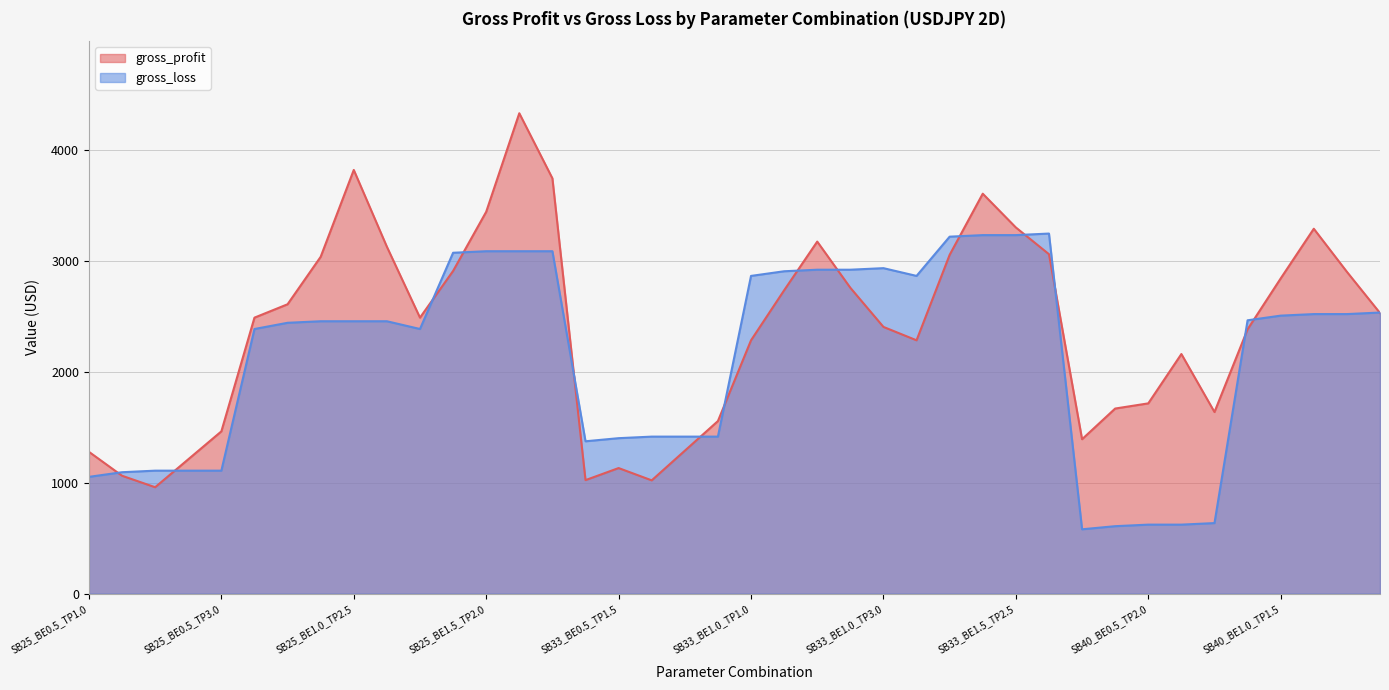

Which series ends up on top after the final intersection of gross_loss and gross_profit?

gross_loss